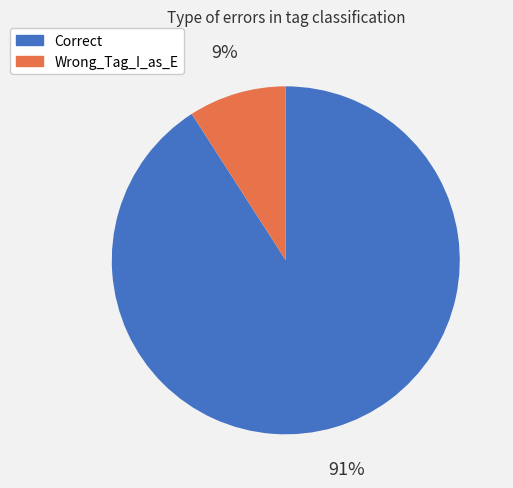

Is it true that Correct is 99% of the pie?

False